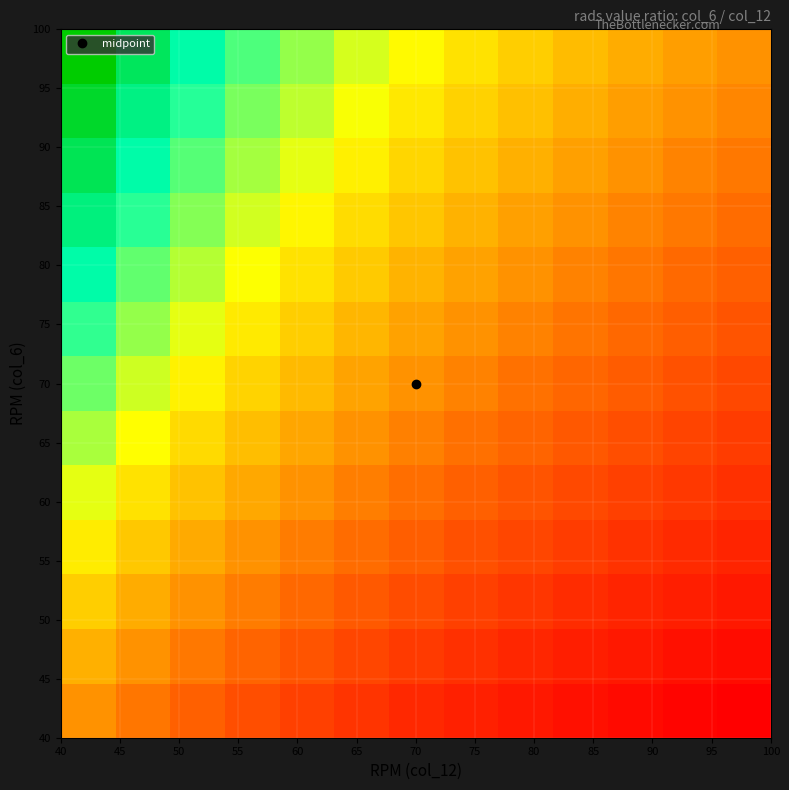

How many distinct data groups are displayed?

13